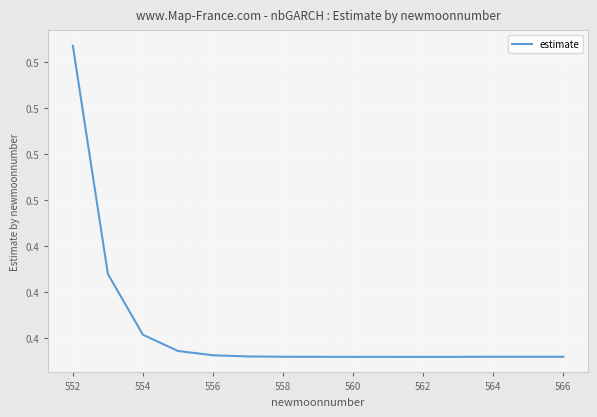

Does the chart have visible grid lines?

Yes